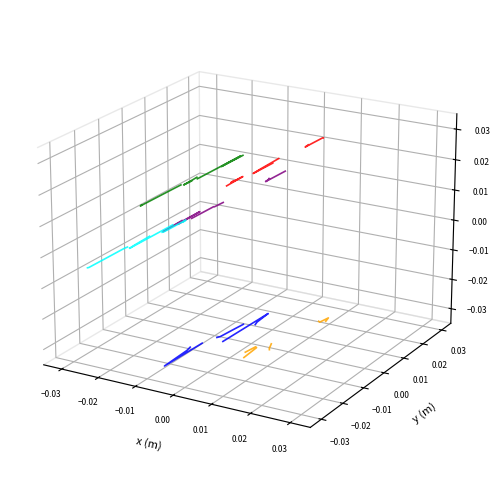

Rank the series at −0.01 from highest to lowest value.

series_2, series_0, series_3, series_5, series_1, series_4